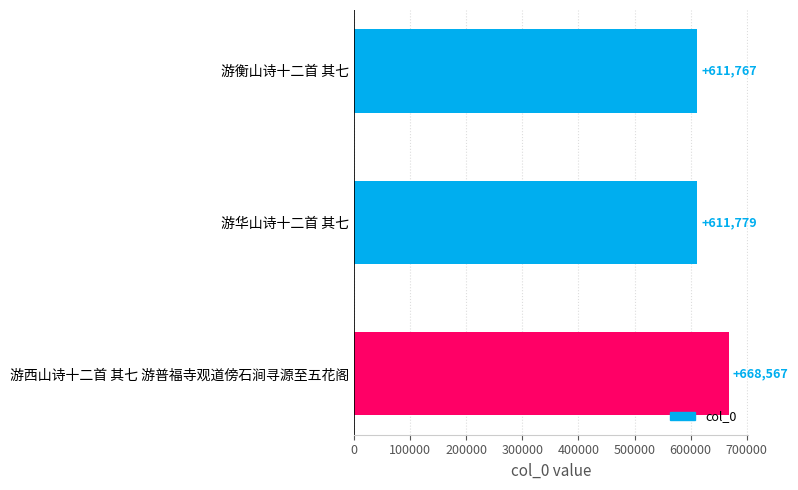

What is the difference between the values at 游华山诗十二首 其七 and 游衡山诗十二首 其七?

12